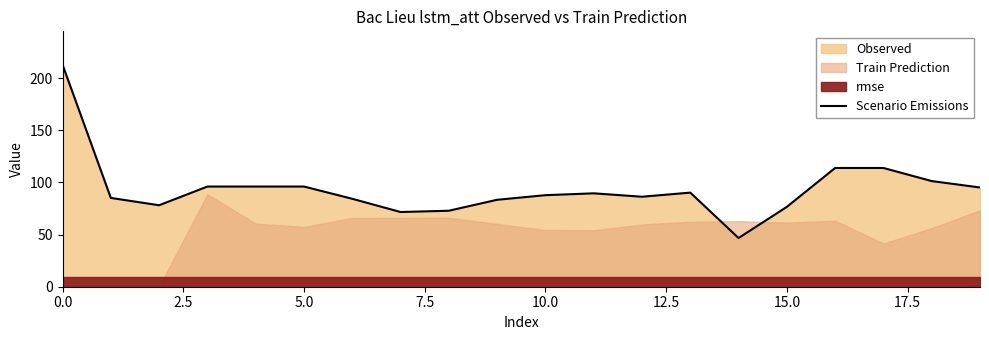

How many data points are above 89?

10